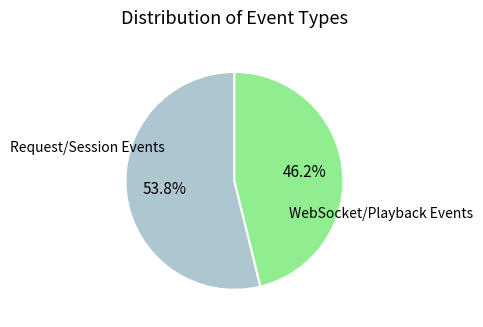

Does any single category account for the majority?

Yes